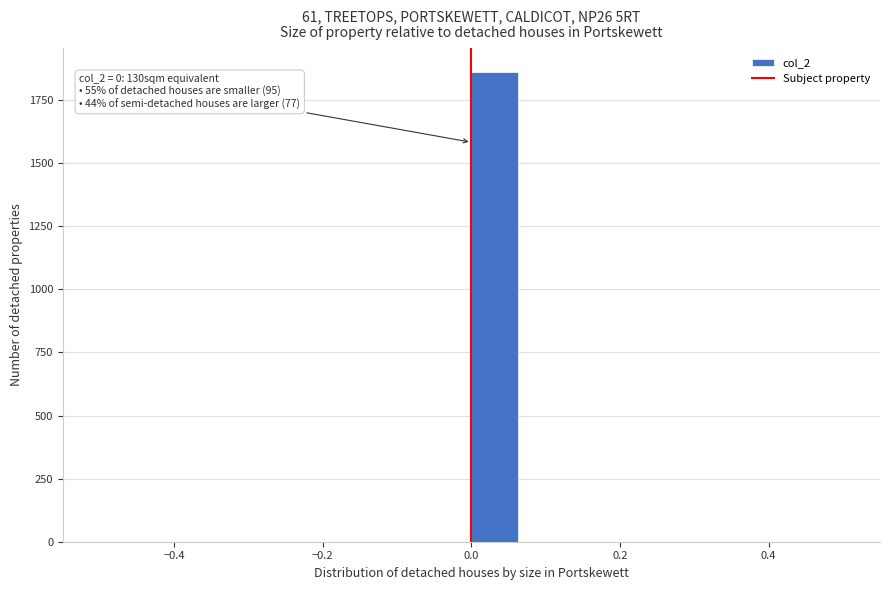

Read against the x-axis, roughly where is the centre of the tallest bar?

0.04